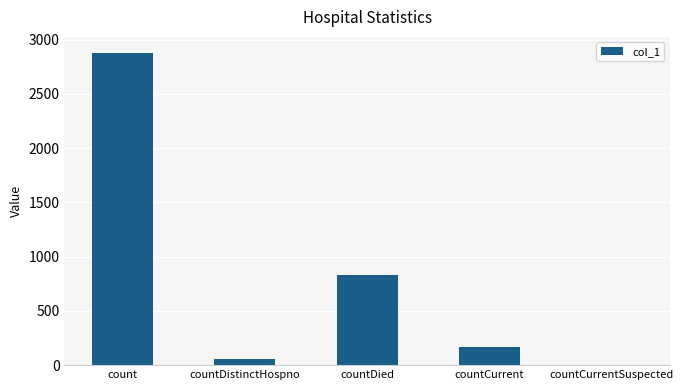

What is the difference between the values at countCurrentSuspected and countDied?

828